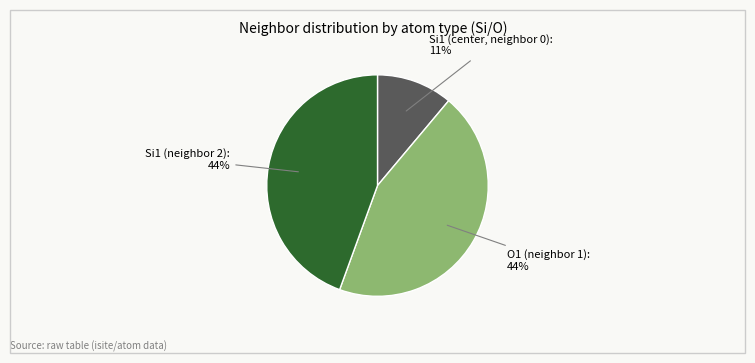

To the nearest percent, what is the average slice percentage?

33%